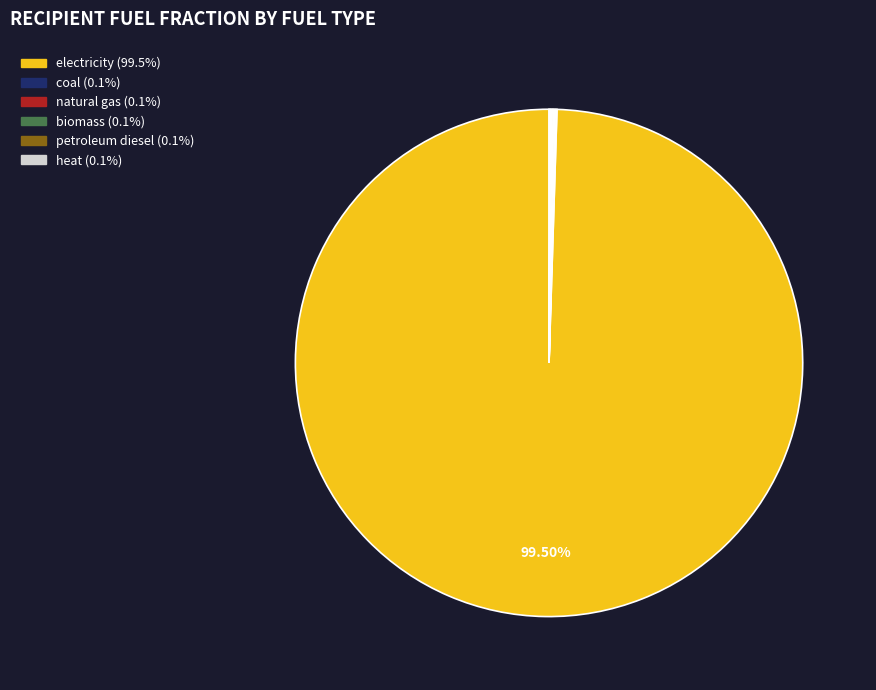

What is the largest slice in the pie chart?

electricity